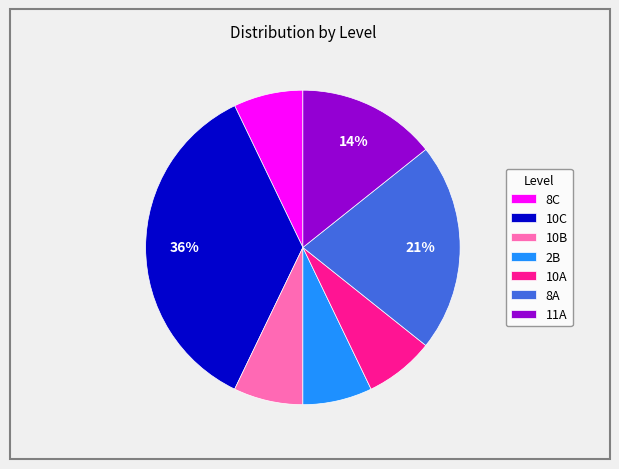

What is the largest slice in the pie chart?

10C